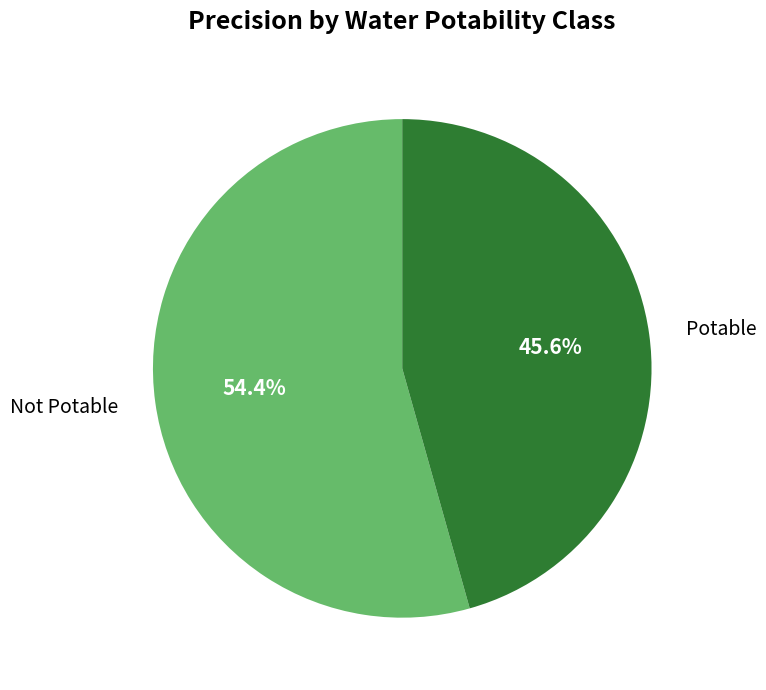

Which slice is the smallest?

Potable